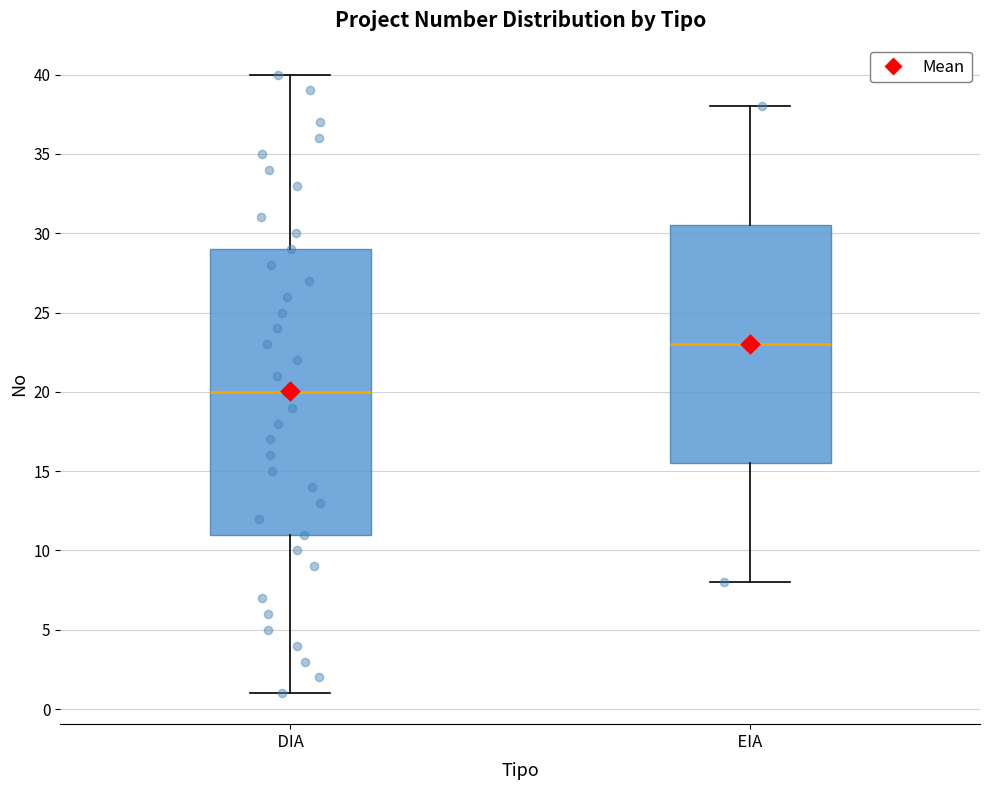

Which box's median line is the lowest?

DIA